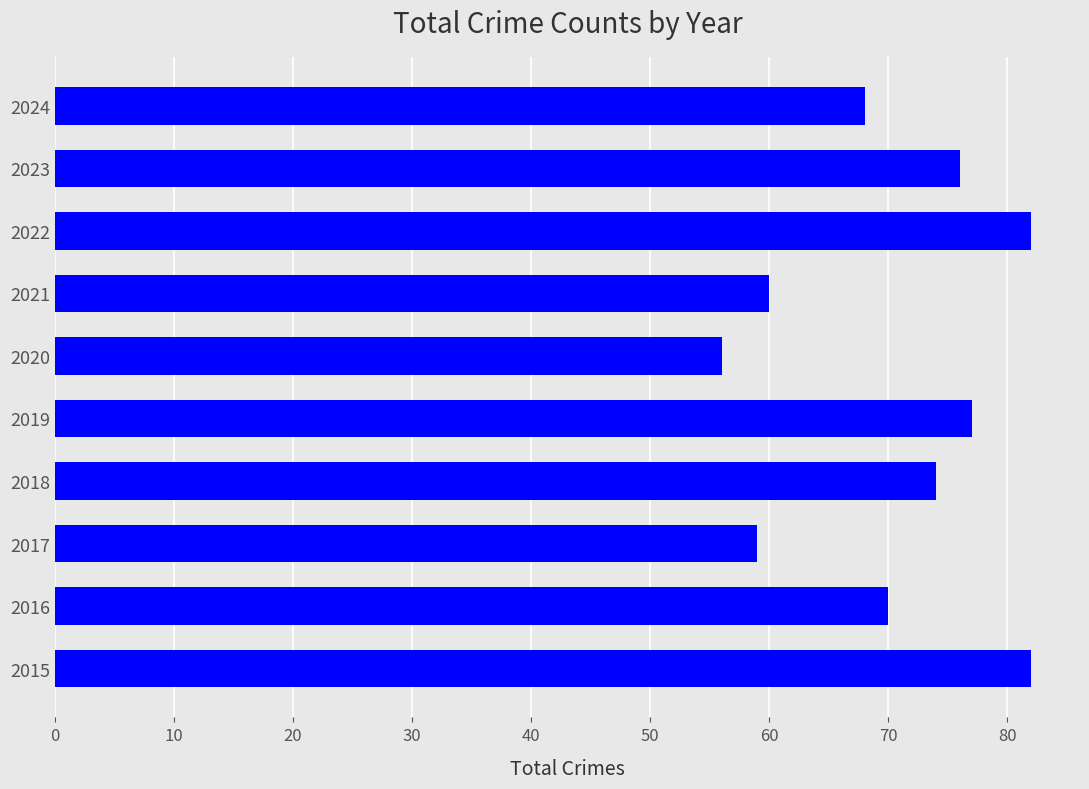

What is the ratio of the value at 2021 to the value at 2020?

1.1